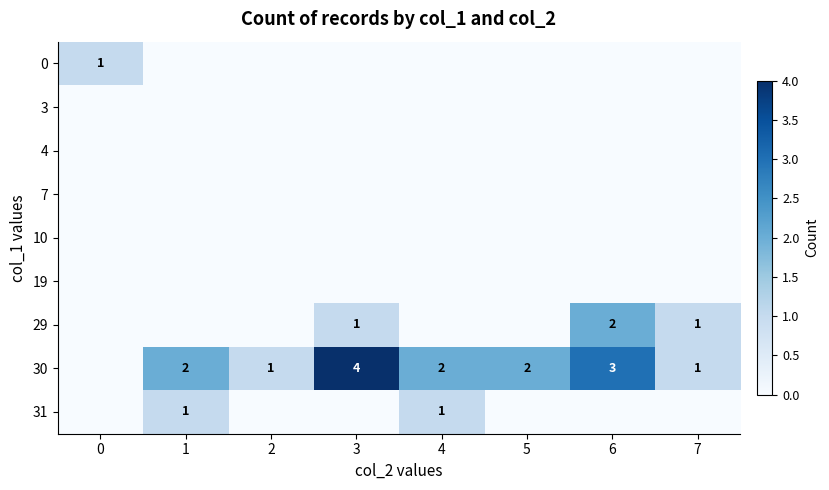

The value of 30 at 6 is 5. True or false?

False